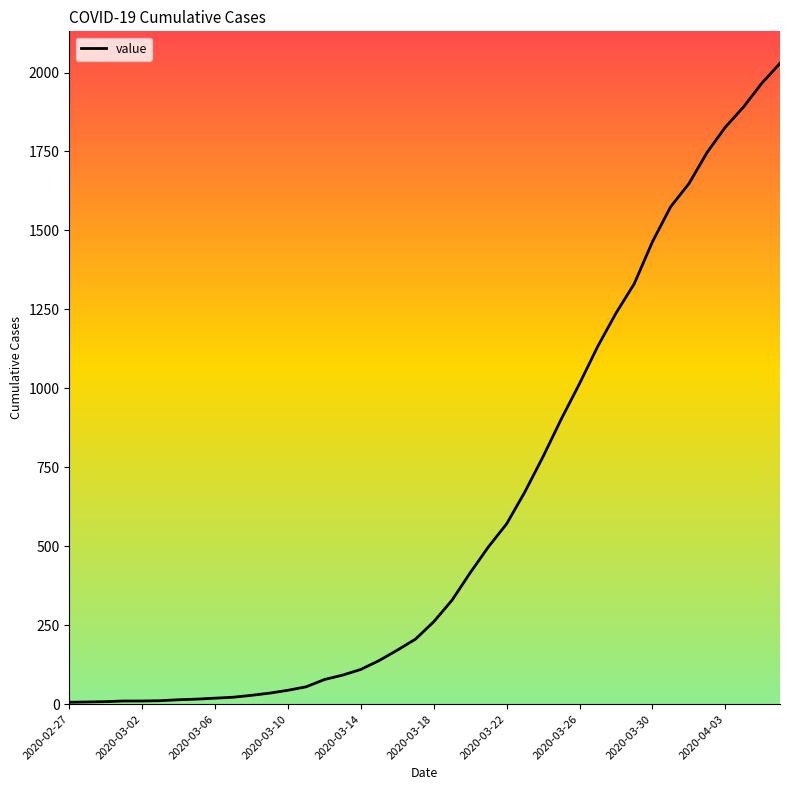

What is the difference between the second highest and second lowest values?

1959